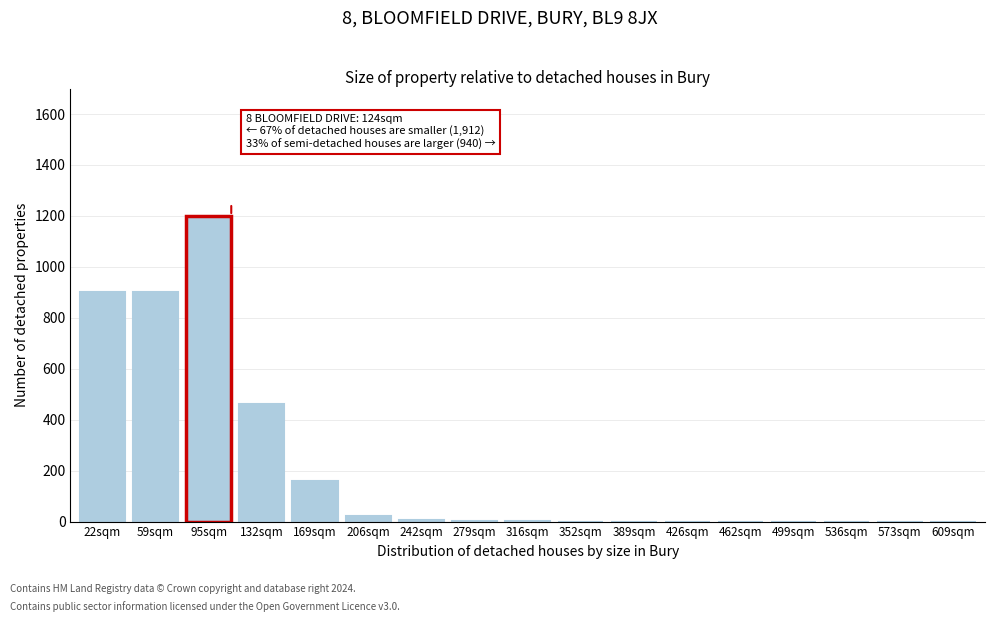

The chart shows a value of 1313 at 59sqm. True or false?

False